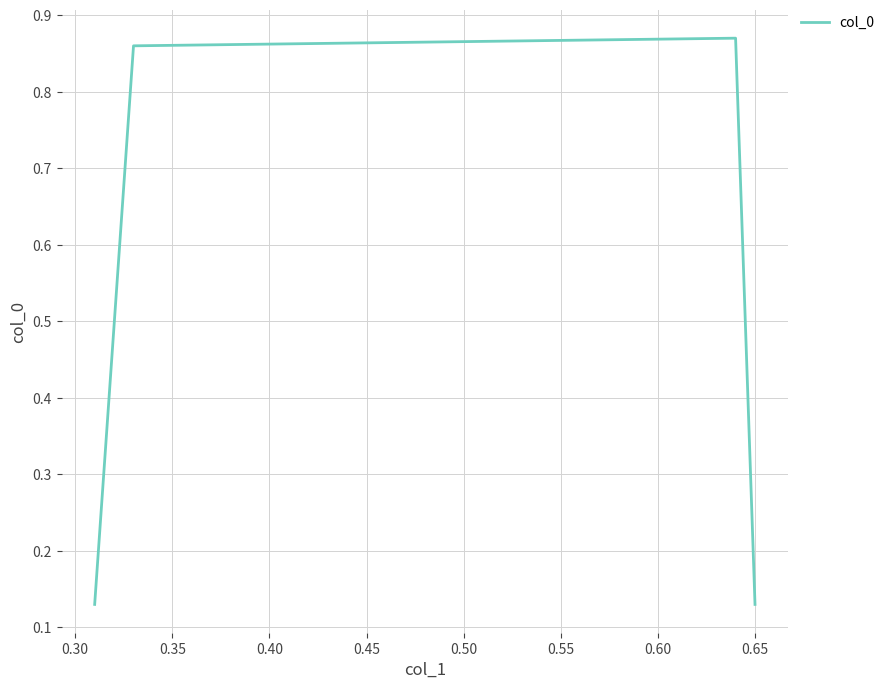

How many interior local peaks (higher than both neighbors) does the data have?

1